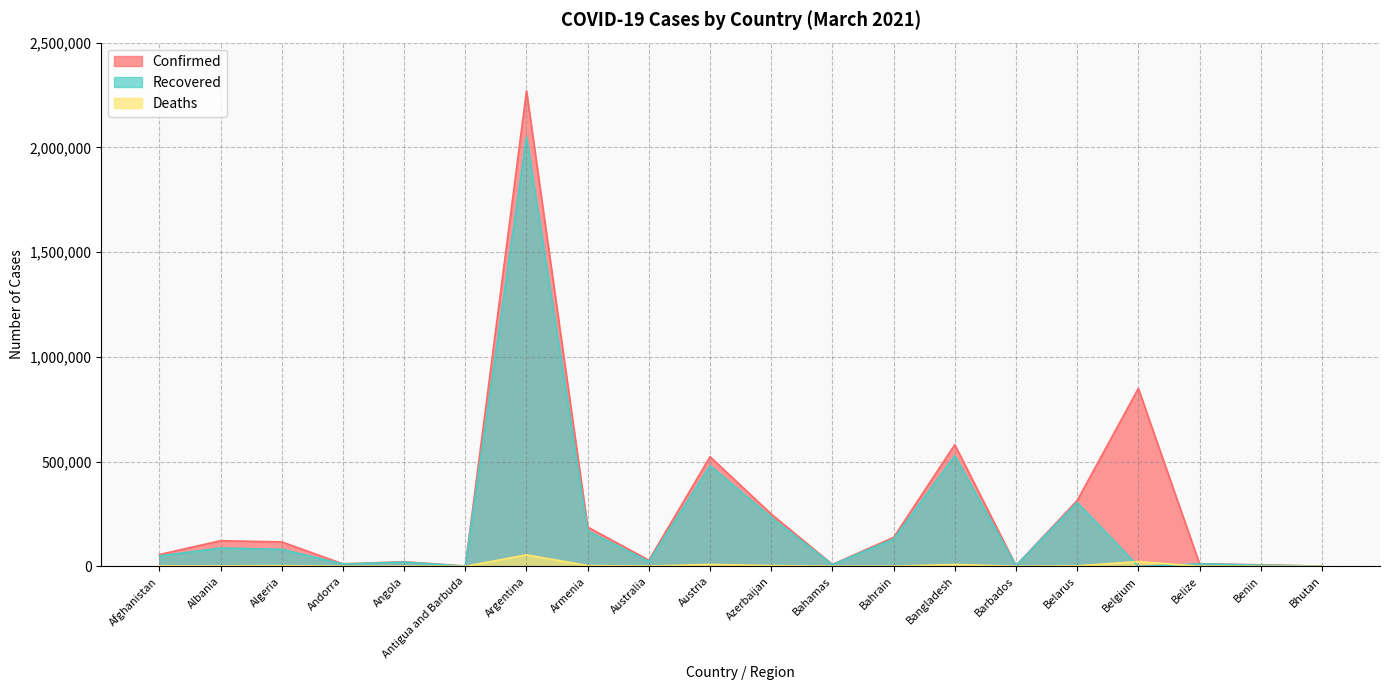

How many series are shown in this chart?

3